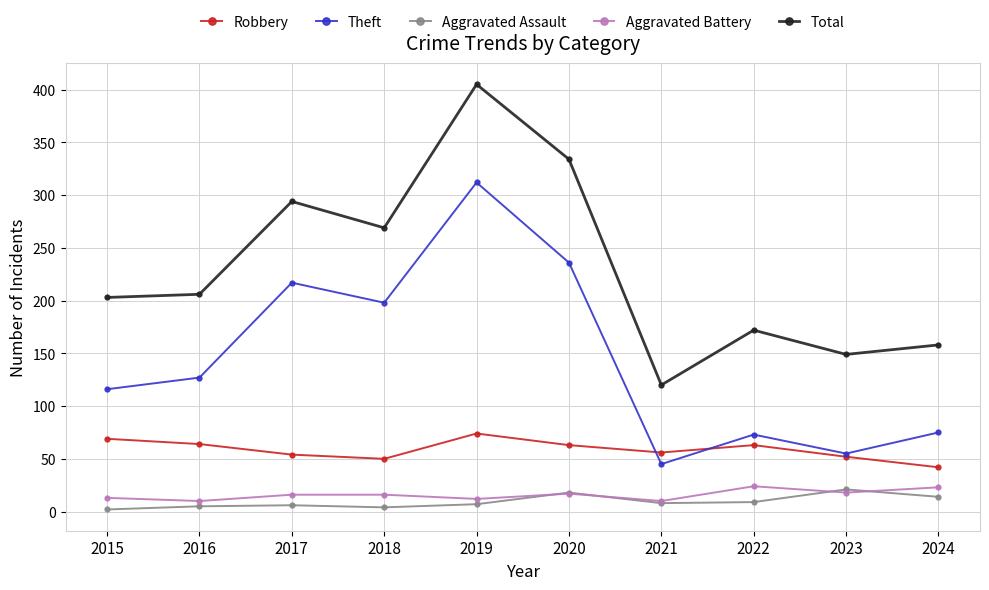

True or false: Total has a value of 135 at 2016.

False